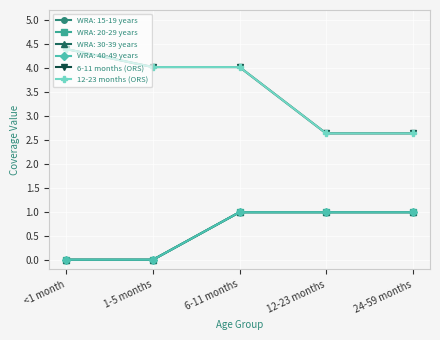

List the labels in order of 6-11 months (ORS) value, largest first.

<1 month, 1-5 months, 6-11 months, 12-23 months, 24-59 months